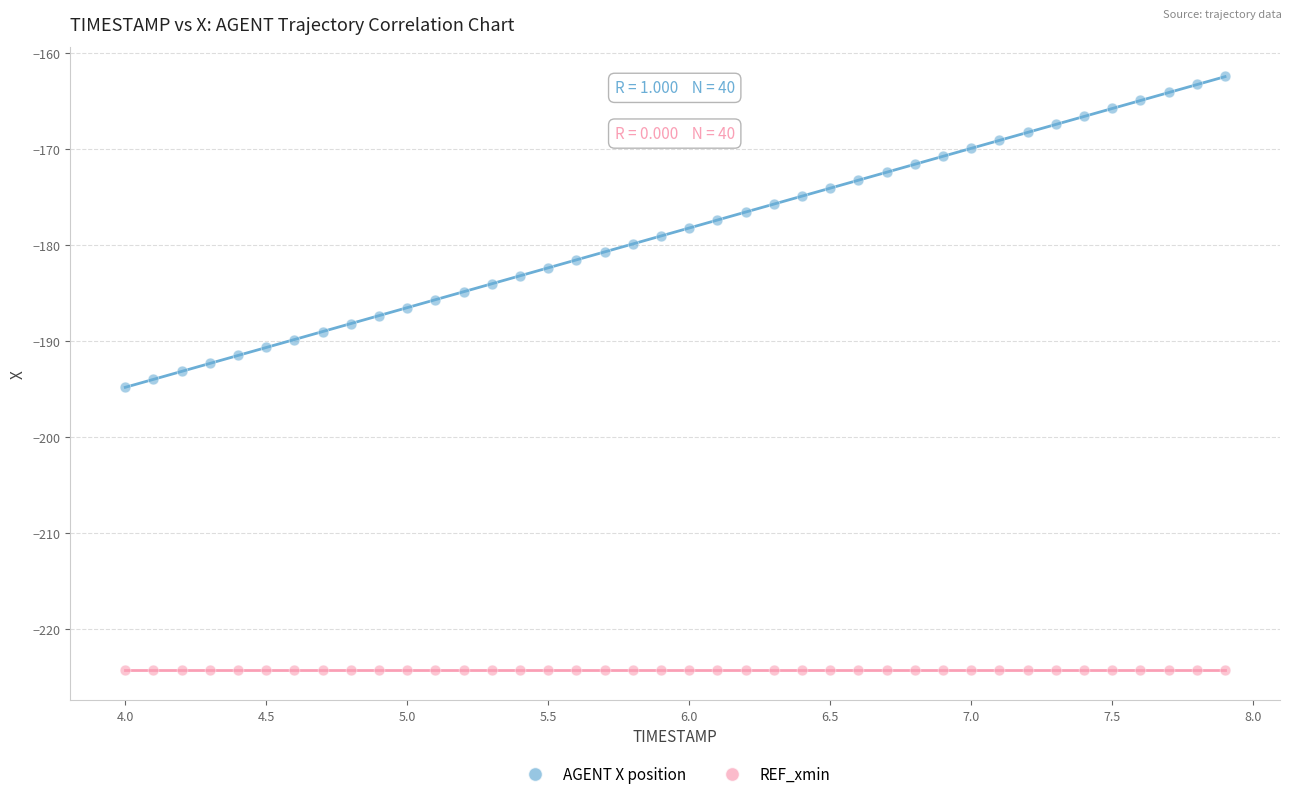

Which series contains the highest Y value?

AGENT X position